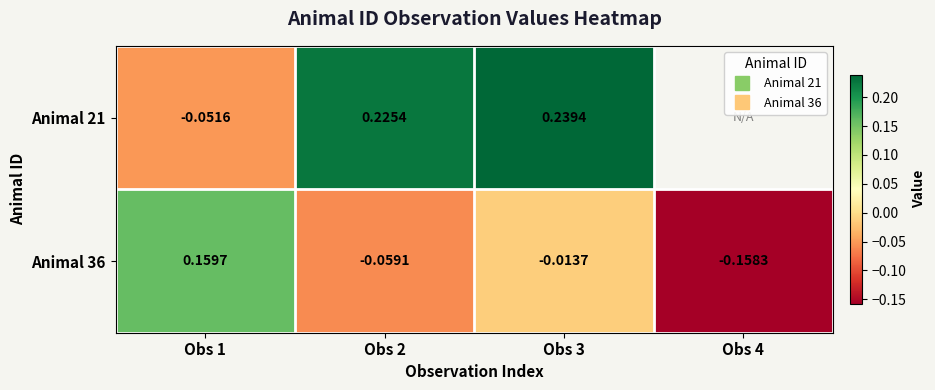

The Animal 36 series shows -0.1 at Obs 4. True or false?

False